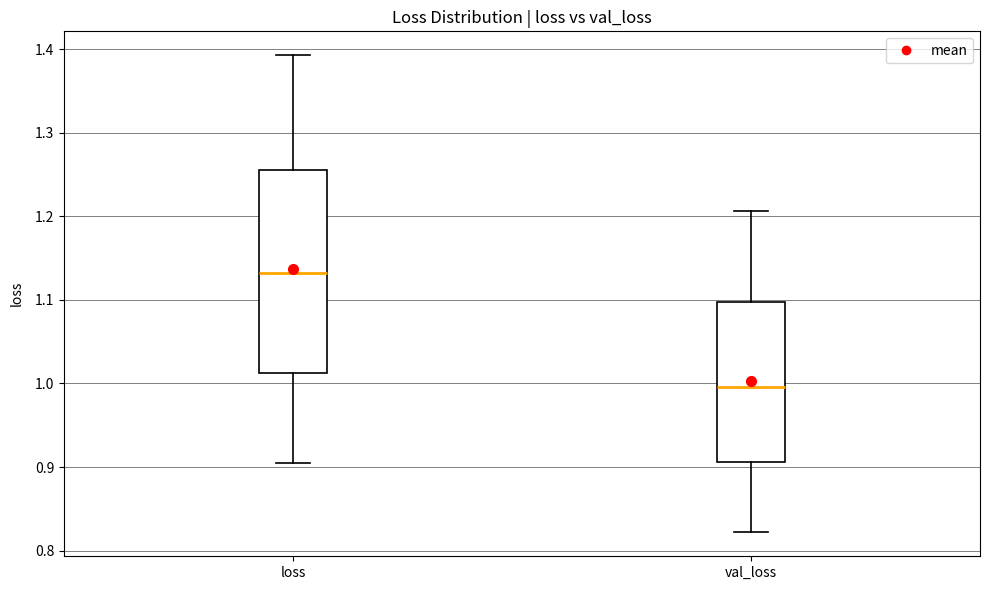

Which box has the lowest median line?

val_loss